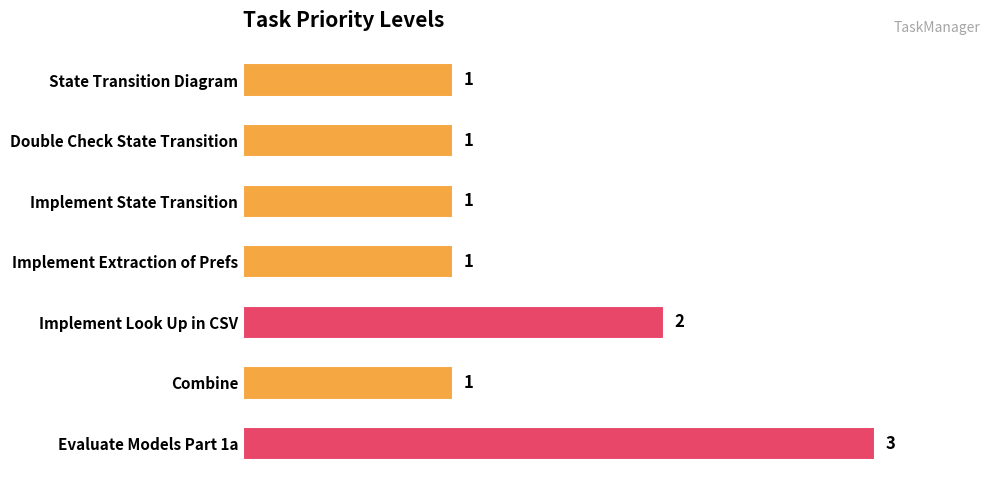

What is the label of the 2nd bar from the bottom?

Combine